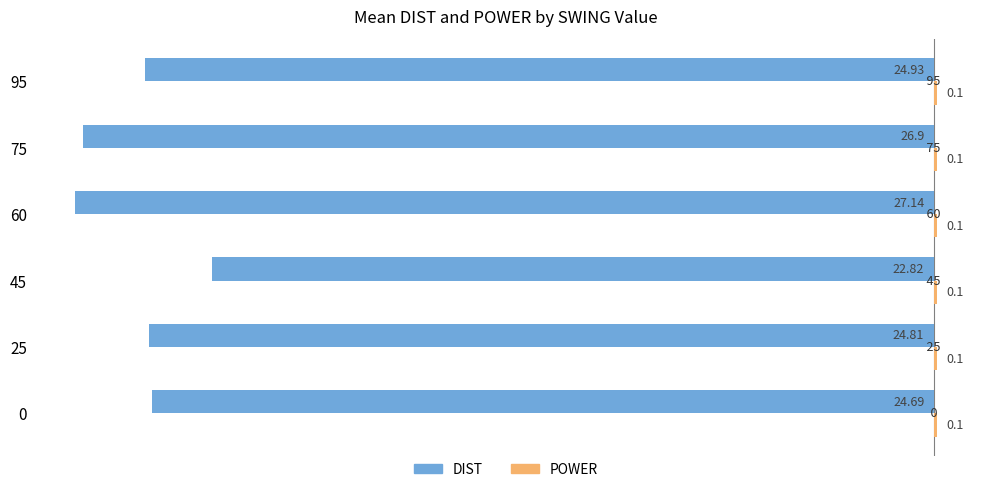

List the series in order of their overall mean, highest first.

POWER, DIST